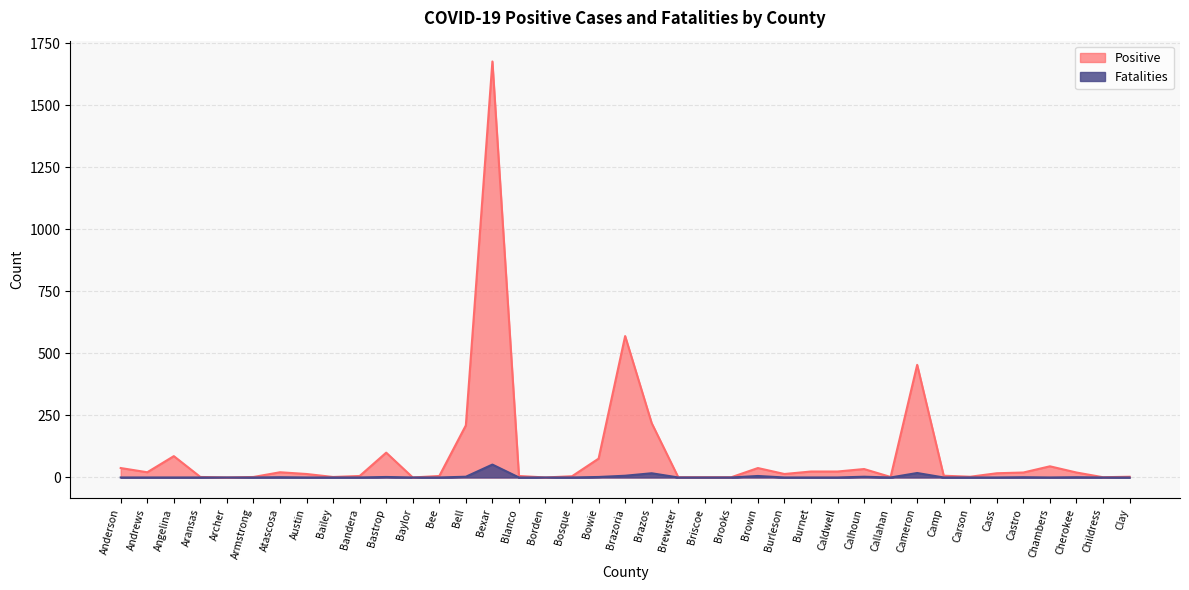

List the series in order of their peak value, highest first.

Positive, Fatalities